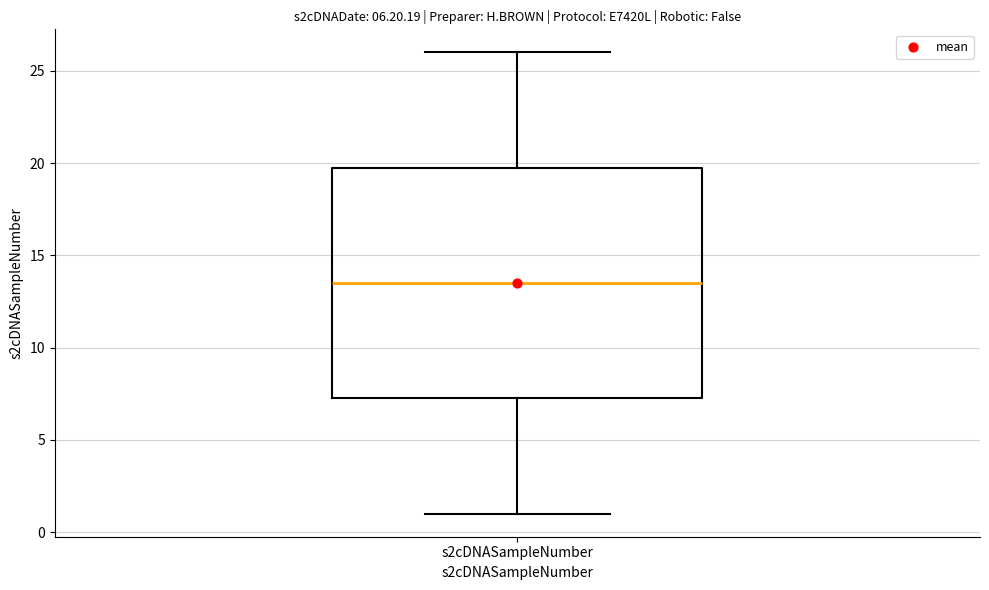

Transcribe this box plot: give where the median line is, the range the box spans, and where the two whiskers end, as read against the y-axis. The values are not printed on the chart, so give them approximately, as read against the axis.

median 13.5, box 7.5 to 20.0, whiskers 1.0 to 26.0